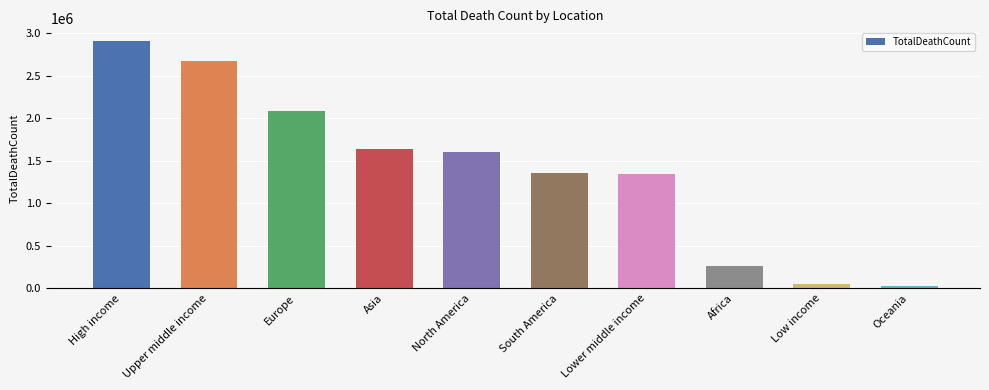

What is the change in value from High income to Europe?

-831147